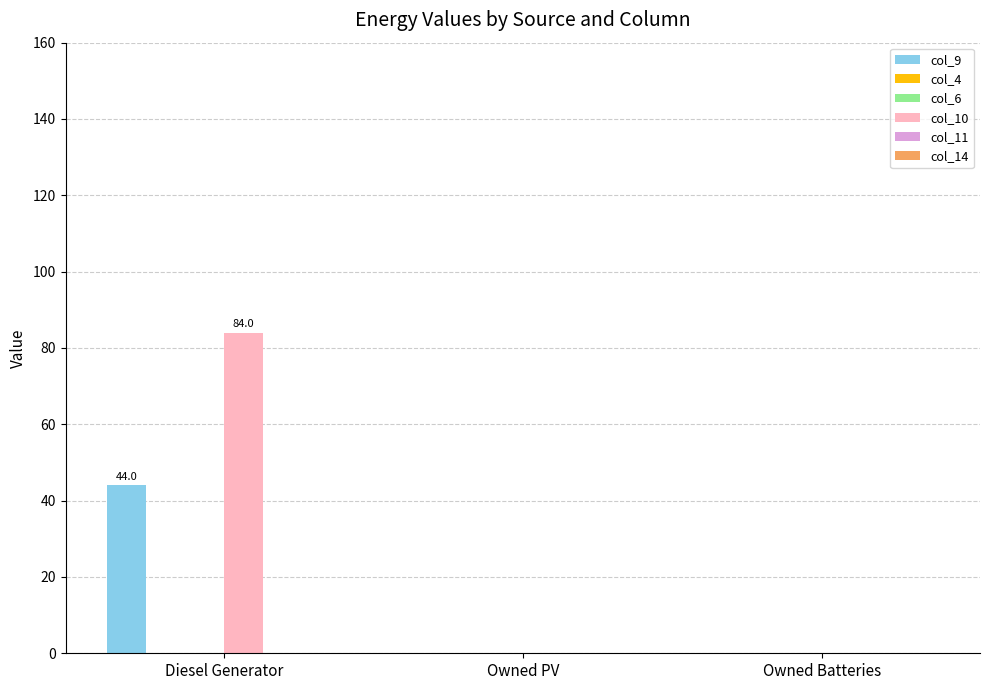

Reading left to right, what are all the values shown in this chart?

col_9: Diesel Generator=44.0	Owned PV=0.0	Owned Batteries=0.0
col_4: Diesel Generator=0.0	Owned PV=0.0	Owned Batteries=0.0
col_6: Diesel Generator=0.0	Owned PV=0.0	Owned Batteries=0.0
col_10: Diesel Generator=84.0	Owned PV=0.0	Owned Batteries=0.0
col_11: Diesel Generator=0.0	Owned PV=0.0	Owned Batteries=0.0
col_14: Diesel Generator=0.0	Owned PV=0.0	Owned Batteries=0.0